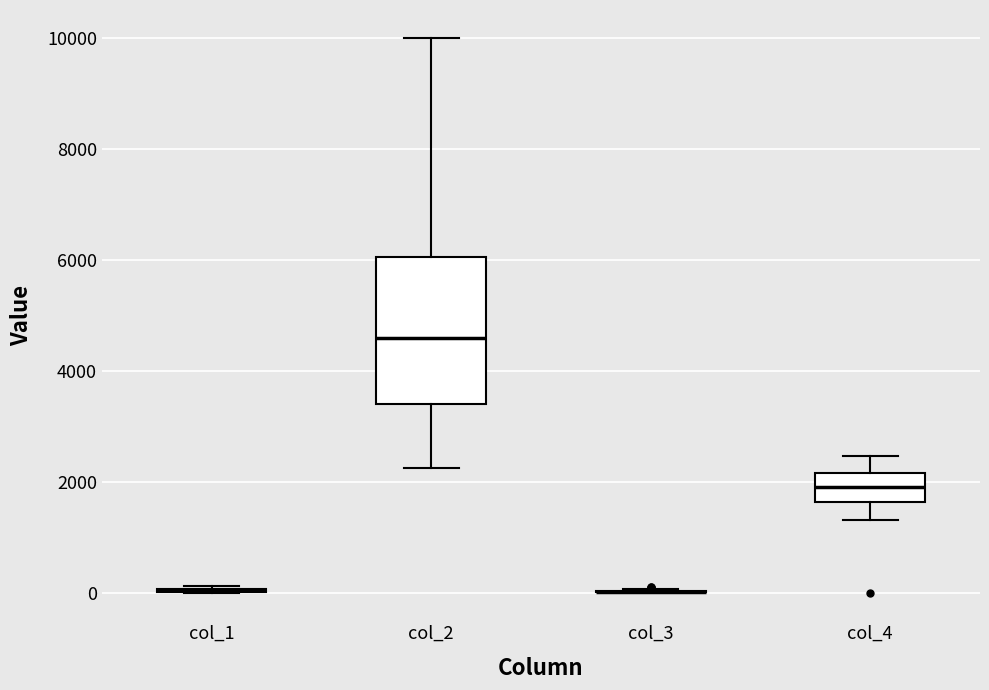

Reading left to right, transcribe this box plot: for each box, give where its median line is, the range the box spans, and where its two whiskers end, as read against the y-axis. The values are not printed on the chart, so give them approximately, as read against the axis.

col_1: box collapsed to a line at 0, whiskers 0 to 200
col_2: median 4600, box 3400 to 6000, whiskers 2200 to 10000
col_3: box collapsed to a line at 0, whiskers 0 to 0
col_4: median 2000, box 1600 to 2200, whiskers 1400 to 2400